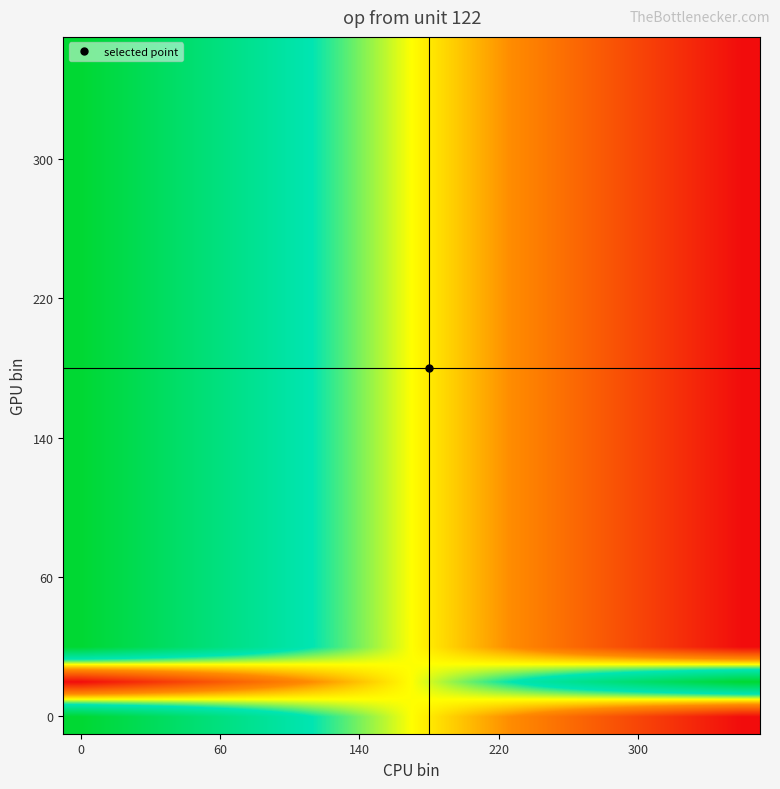

How many data points does each series have?

20